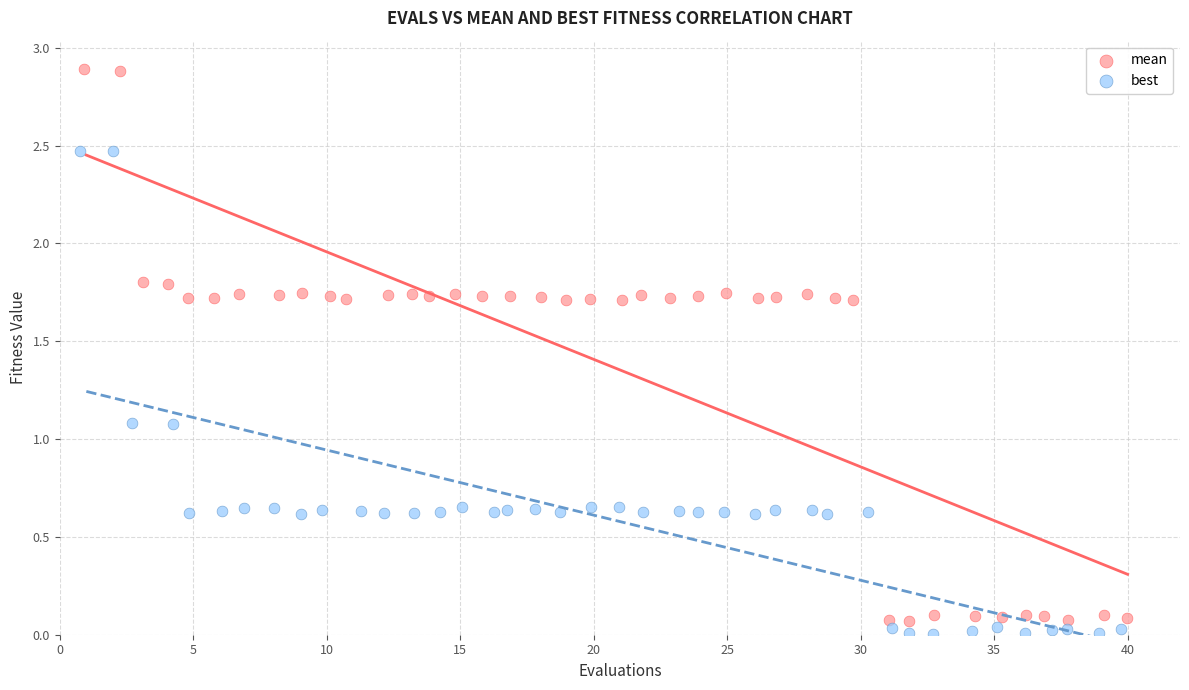

Which series reaches the minimum Y coordinate?

best